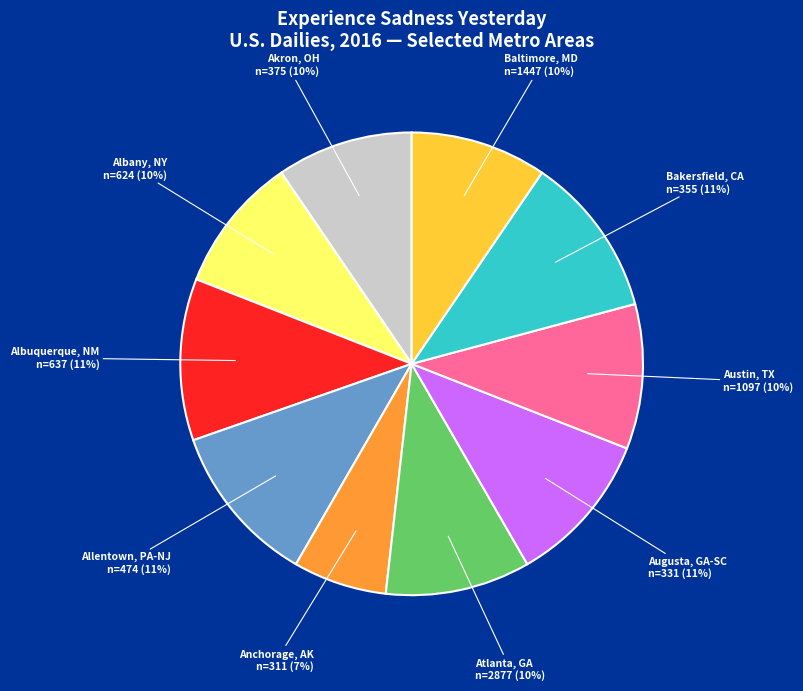

Does any single category account for the majority?

No